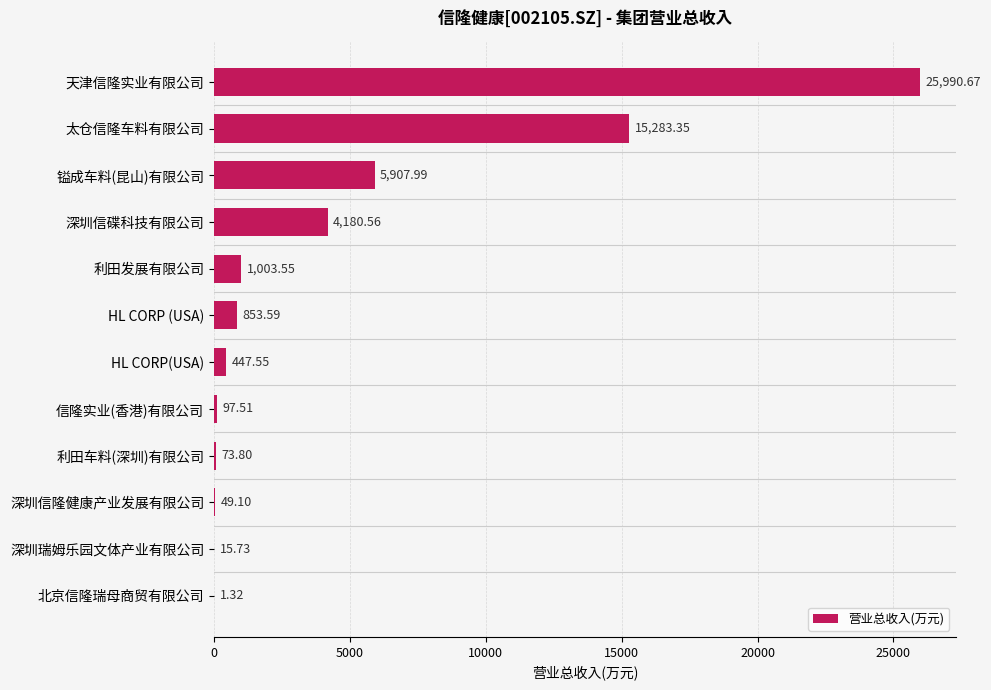

Which category has the highest value across all series?

天津信隆实业有限公司